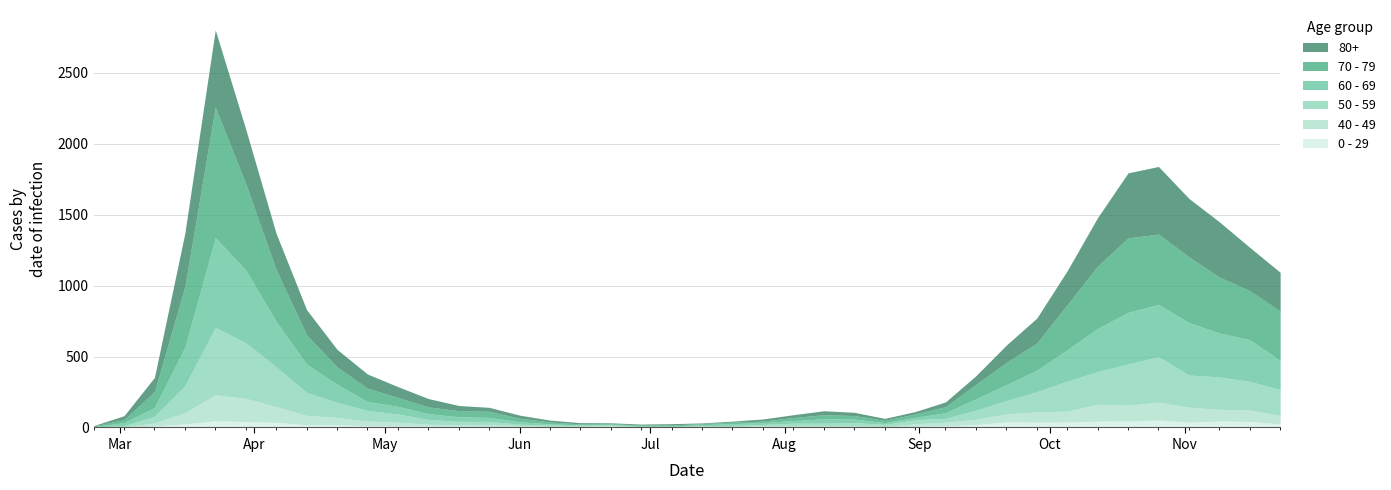

What is the value of the 70 - 79 point at the 37th from the left?

464